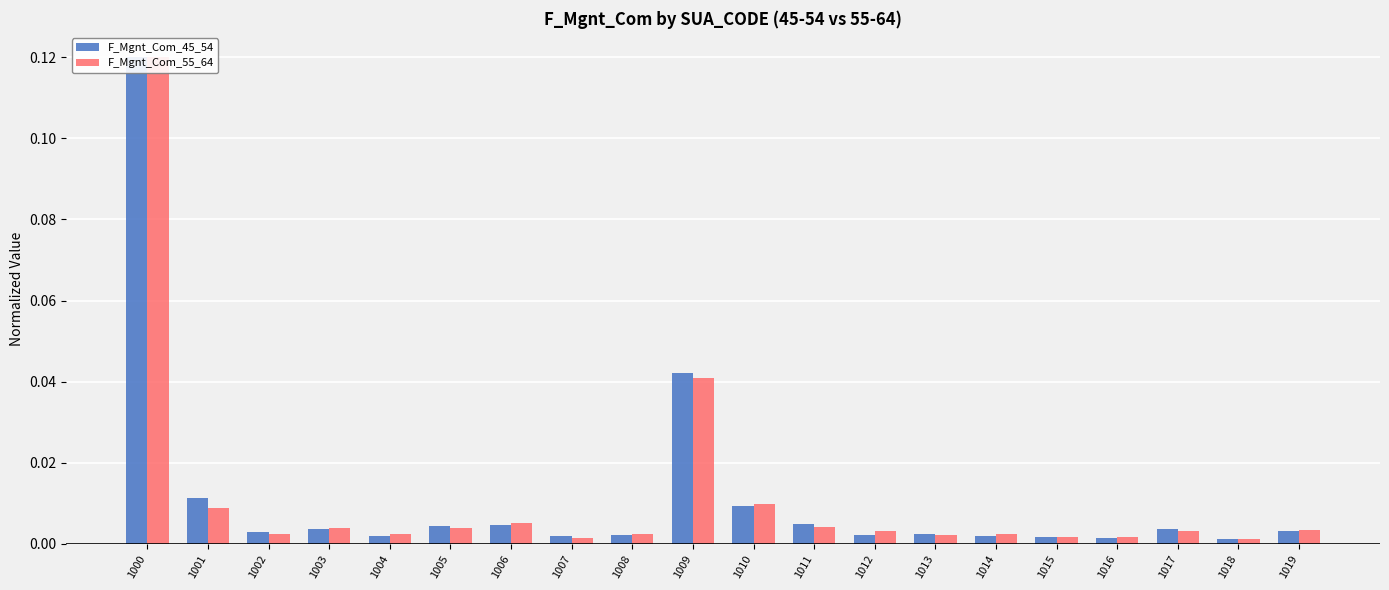

At which category is the sum across all series the highest?

1000